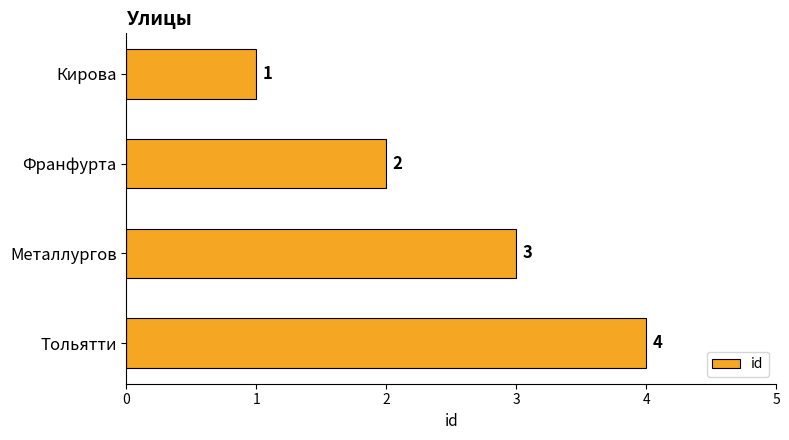

True or false: the data shows 6 at Тольятти.

False